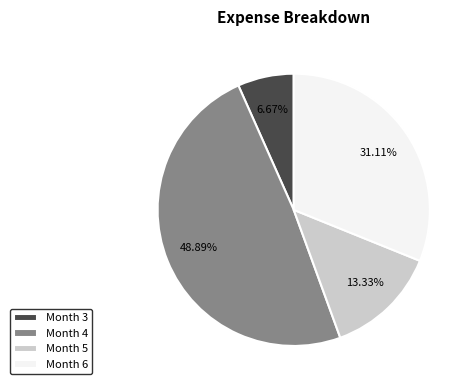

Combined, do Month 3 and Month 4 account for over 50%?

Yes